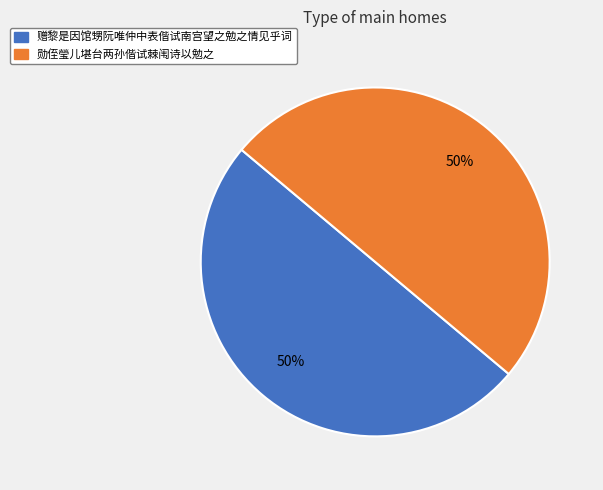

The 赠黎是因馆甥阮唯仲中表偕试南宫望之勉之情见乎词 slice represents 50% of the pie. True or false?

True